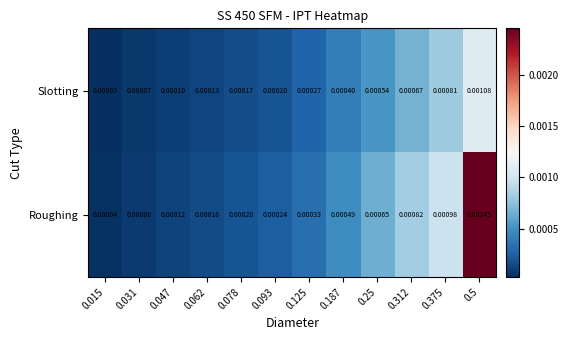

Which series has the largest total across all categories?

Roughing